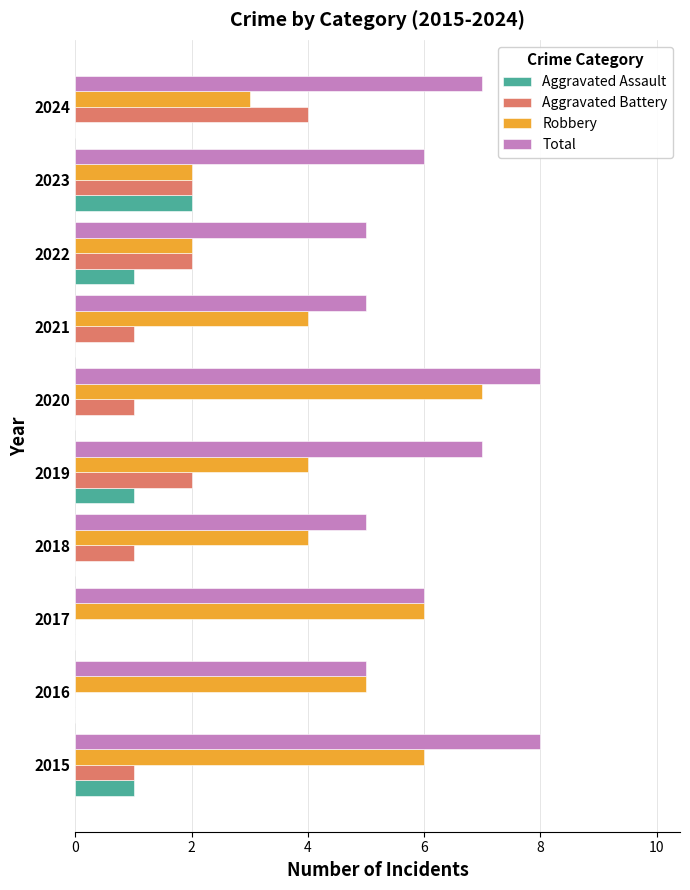

What is the maximum value for Robbery?

7